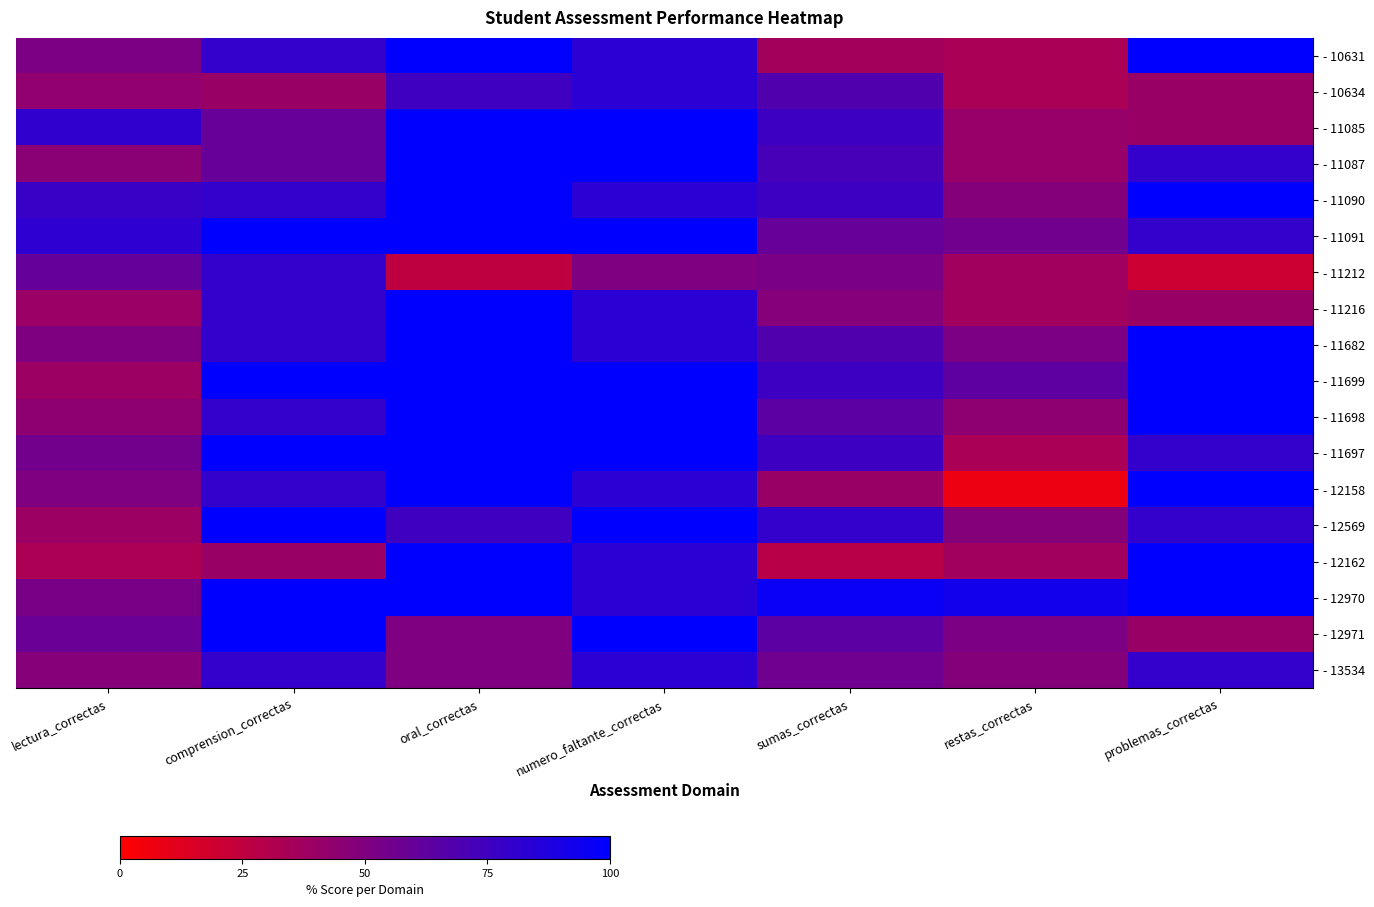

Reading left to right, extract all data points from this chart.

- 10631: lectura_correctas=51.2	comprension_correctas=80.0	oral_correctas=100.0	numero_faltante_correctas=83.3	sumas_correctas=36.0	restas_correctas=33.3	problemas_correctas=100.0
- 10634: lectura_correctas=43.3	comprension_correctas=40.0	oral_correctas=75.0	numero_faltante_correctas=83.3	sumas_correctas=68.0	restas_correctas=33.3	problemas_correctas=40.0
- 11085: lectura_correctas=81.1	comprension_correctas=60.0	oral_correctas=100.0	numero_faltante_correctas=100.0	sumas_correctas=76.0	restas_correctas=40.7	problemas_correctas=40.0
- 11087: lectura_correctas=45.7	comprension_correctas=60.0	oral_correctas=100.0	numero_faltante_correctas=100.0	sumas_correctas=72.0	restas_correctas=40.7	problemas_correctas=80.0
- 11090: lectura_correctas=77.4	comprension_correctas=80.0	oral_correctas=100.0	numero_faltante_correctas=83.3	sumas_correctas=76.0	restas_correctas=48.1	problemas_correctas=100.0
- 11091: lectura_correctas=81.7	comprension_correctas=100.0	oral_correctas=100.0	numero_faltante_correctas=100.0	sumas_correctas=60.0	restas_correctas=55.6	problemas_correctas=80.0
- 11212: lectura_correctas=60.4	comprension_correctas=80.0	oral_correctas=25.0	numero_faltante_correctas=50.0	sumas_correctas=52.0	restas_correctas=37.0	problemas_correctas=20.0
- 11216: lectura_correctas=39.6	comprension_correctas=80.0	oral_correctas=100.0	numero_faltante_correctas=83.3	sumas_correctas=48.0	restas_correctas=37.0	problemas_correctas=40.0
- 11682: lectura_correctas=50.6	comprension_correctas=80.0	oral_correctas=100.0	numero_faltante_correctas=83.3	sumas_correctas=68.0	restas_correctas=51.9	problemas_correctas=100.0
- 11699: lectura_correctas=39.0	comprension_correctas=100.0	oral_correctas=100.0	numero_faltante_correctas=100.0	sumas_correctas=76.0	restas_correctas=63.0	problemas_correctas=100.0
- 11698: lectura_correctas=44.5	comprension_correctas=80.0	oral_correctas=100.0	numero_faltante_correctas=100.0	sumas_correctas=64.0	restas_correctas=44.4	problemas_correctas=100.0
- 11697: lectura_correctas=54.9	comprension_correctas=100.0	oral_correctas=100.0	numero_faltante_correctas=100.0	sumas_correctas=76.0	restas_correctas=33.3	problemas_correctas=80.0
- 12158: lectura_correctas=50.0	comprension_correctas=80.0	oral_correctas=100.0	numero_faltante_correctas=83.3	sumas_correctas=40.0	restas_correctas=7.4	problemas_correctas=100.0
- 12569: lectura_correctas=39.0	comprension_correctas=100.0	oral_correctas=75.0	numero_faltante_correctas=100.0	sumas_correctas=80.0	restas_correctas=48.1	problemas_correctas=80.0
- 12162: lectura_correctas=32.9	comprension_correctas=40.0	oral_correctas=100.0	numero_faltante_correctas=83.3	sumas_correctas=28.0	restas_correctas=37.0	problemas_correctas=100.0
- 12970: lectura_correctas=53.0	comprension_correctas=100.0	oral_correctas=100.0	numero_faltante_correctas=83.3	sumas_correctas=96.0	restas_correctas=92.6	problemas_correctas=100.0
- 12971: lectura_correctas=58.5	comprension_correctas=100.0	oral_correctas=50.0	numero_faltante_correctas=100.0	sumas_correctas=64.0	restas_correctas=51.9	problemas_correctas=40.0
- 13534: lectura_correctas=47.6	comprension_correctas=80.0	oral_correctas=50.0	numero_faltante_correctas=83.3	sumas_correctas=56.0	restas_correctas=48.1	problemas_correctas=80.0